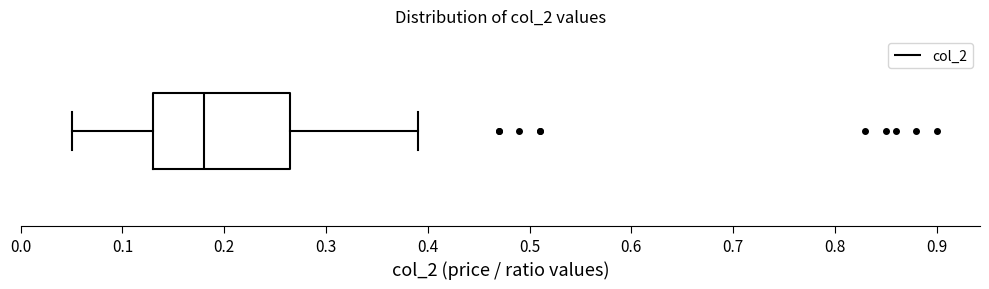

Transcribe this box plot: give where the median line is, the range the box spans, and where the two whiskers end, as read against the x-axis. The values are not printed on the chart, so give them approximately, as read against the axis.

median 0.18, box 0.13 to 0.27, whiskers 0.05 to 0.39